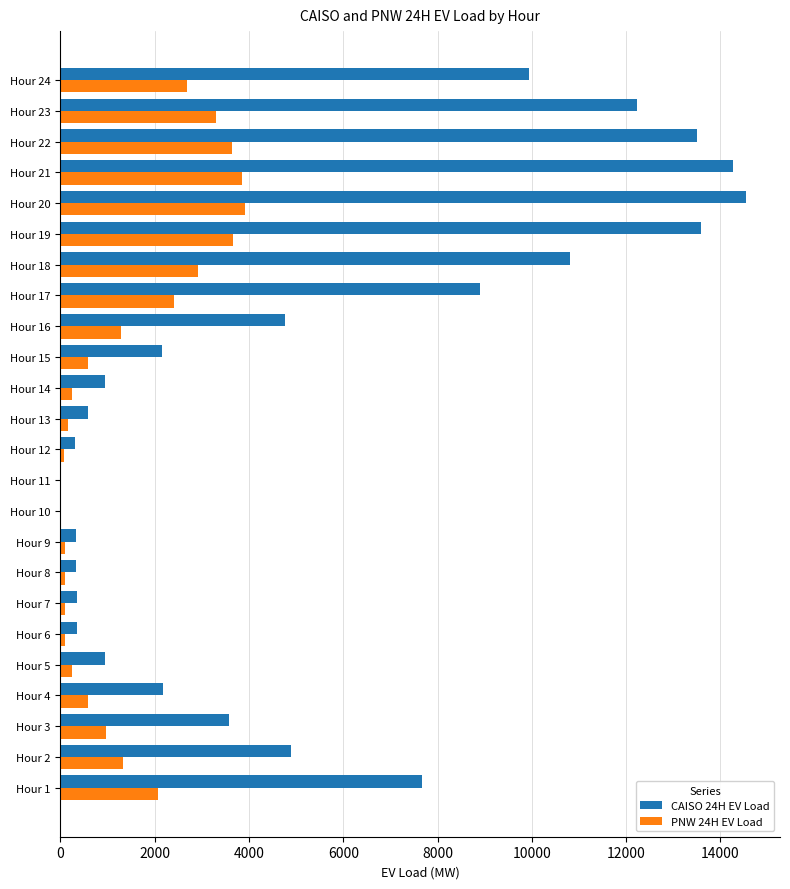

Which series changed the most between Hour 4 and Hour 10?

CAISO 24H EV Load